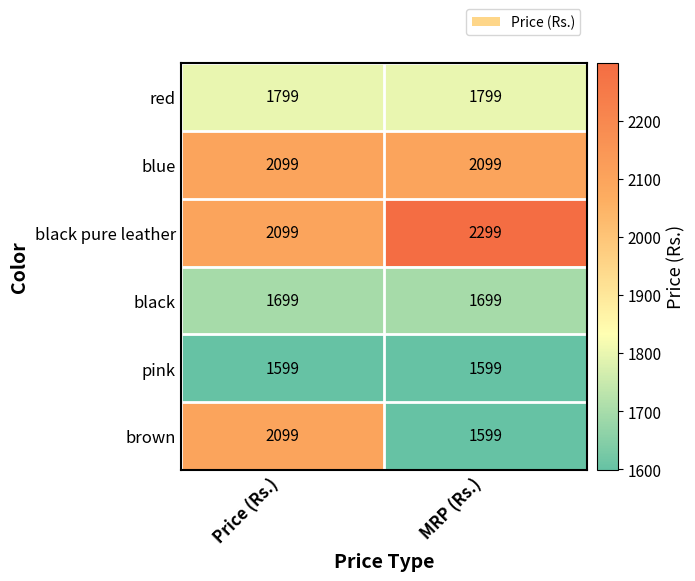

Between Price (Rs.) and MRP (Rs.), which series saw the biggest shift?

brown